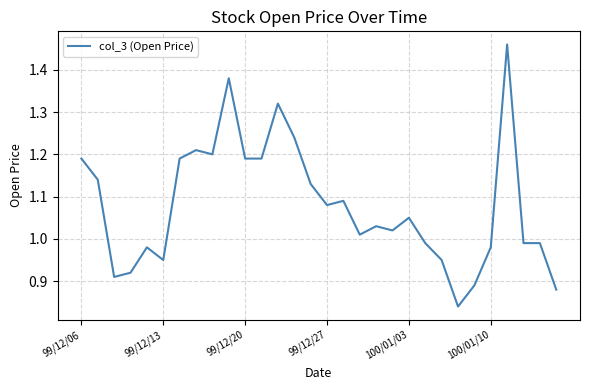

What is the greatest value displayed?

1.5